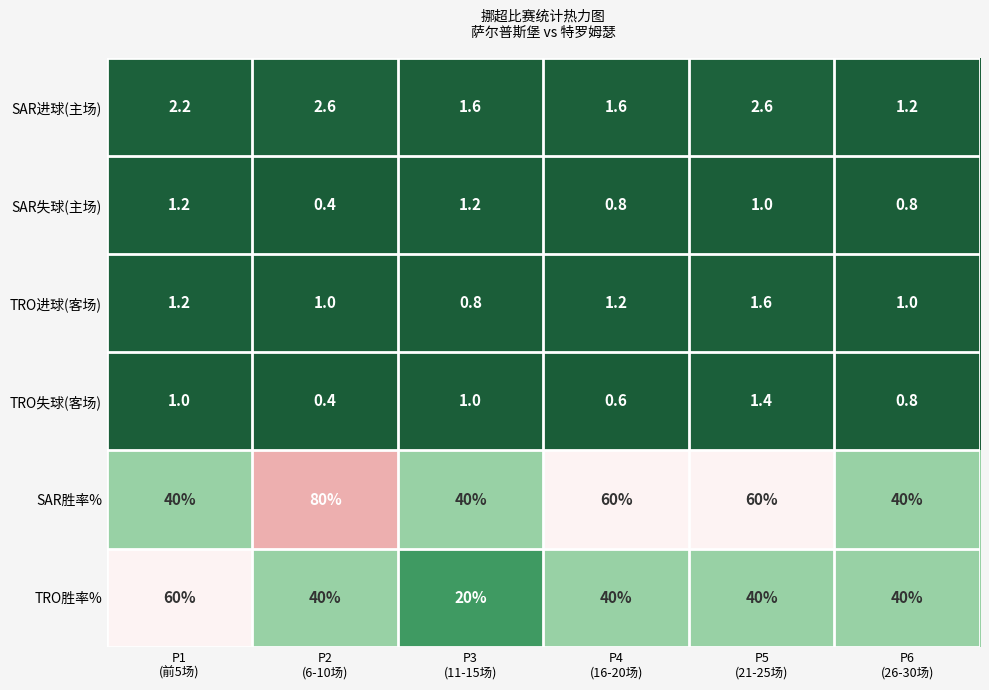

How many categories are shown in the chart?

6